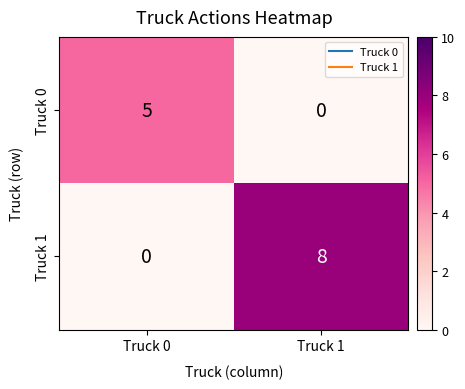

Which series has the largest total across all categories?

Truck 1